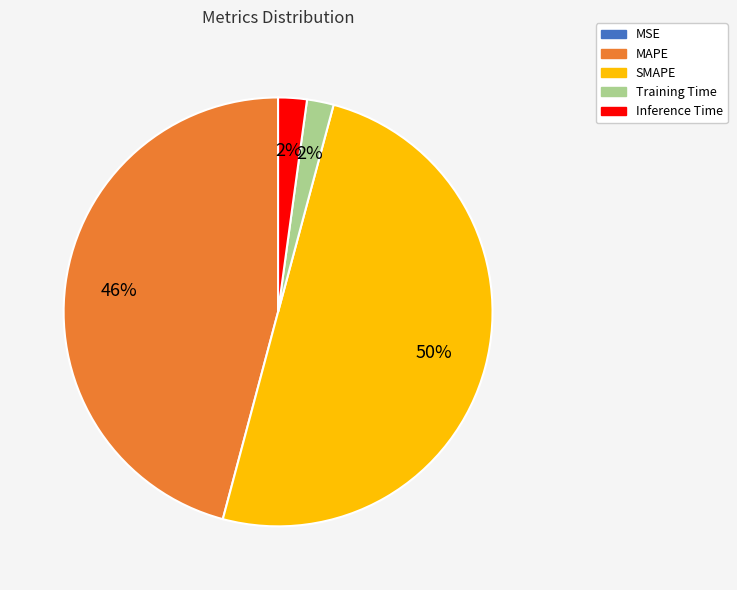

Between MAPE and Training Time, which is larger?

MAPE